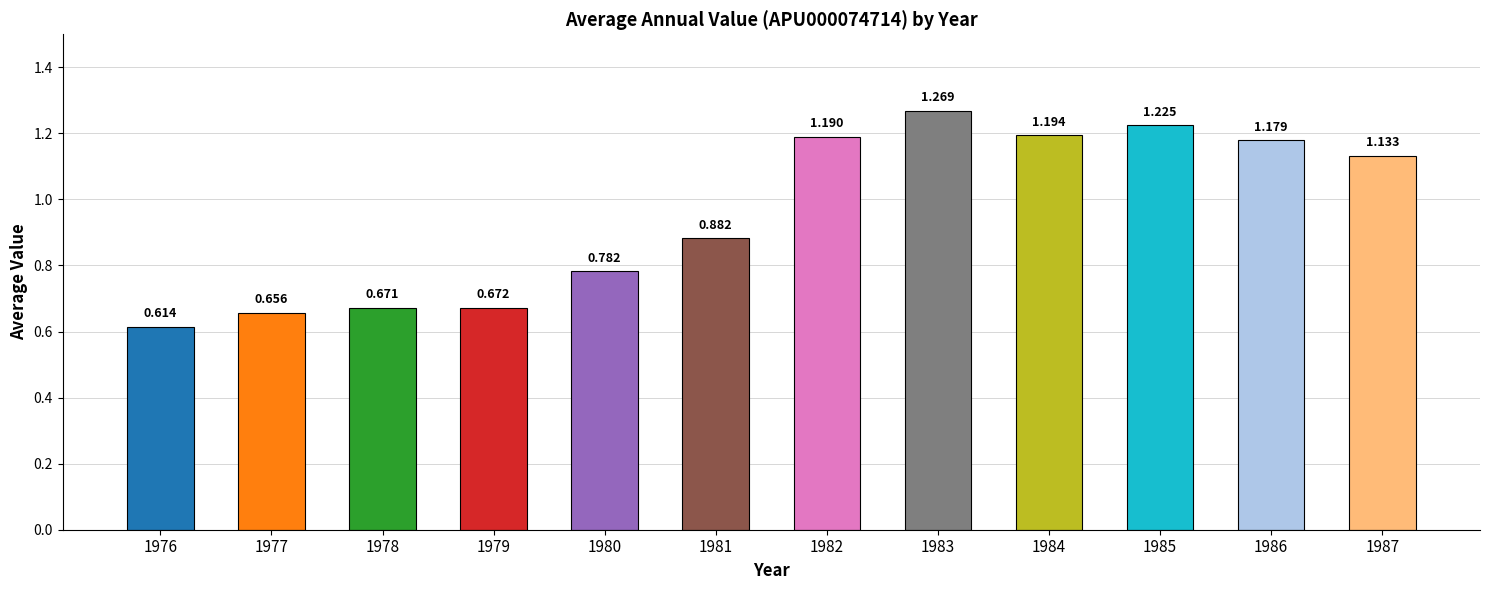

Which category has the lowest value across all series?

1976